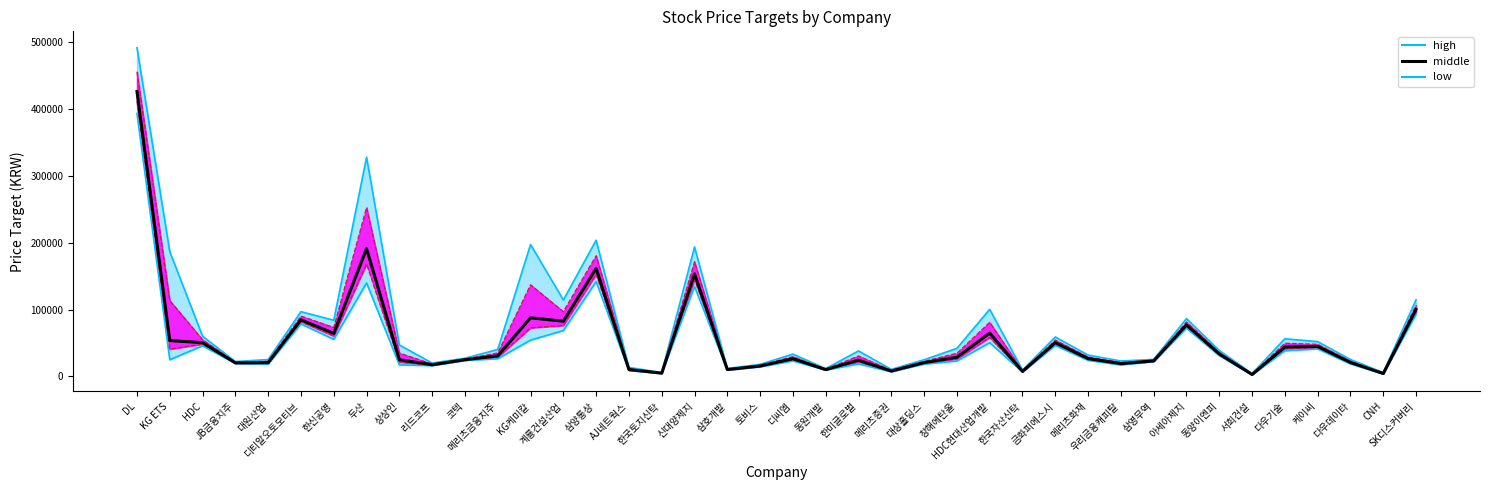

How many data points in middle are above 26722?

19